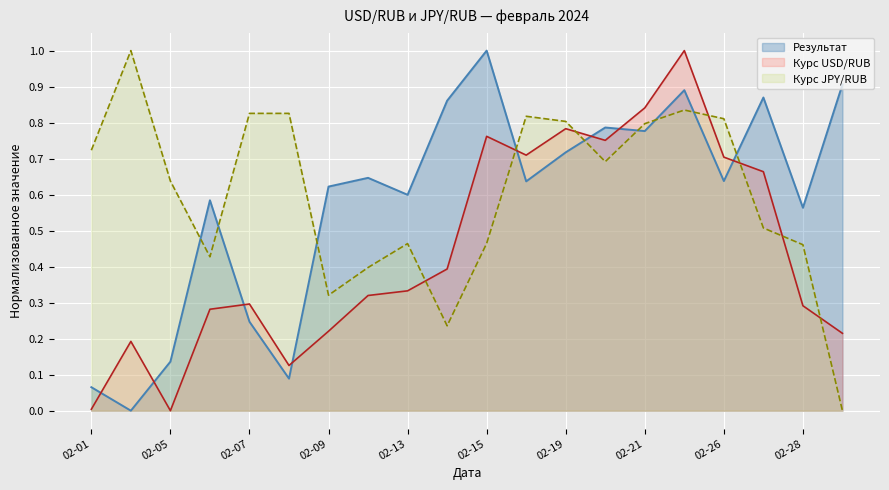

The value of Результат at 02-19 is 0.2. True or false?

False